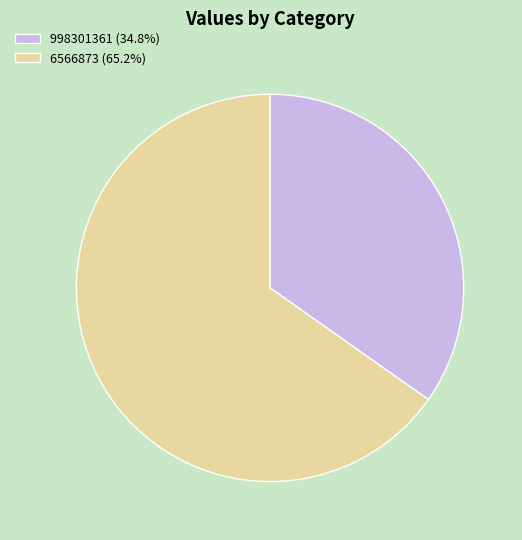

Is the sum of 998301361 (34.8%) and 6566873 (65.2%) greater than half?

Yes